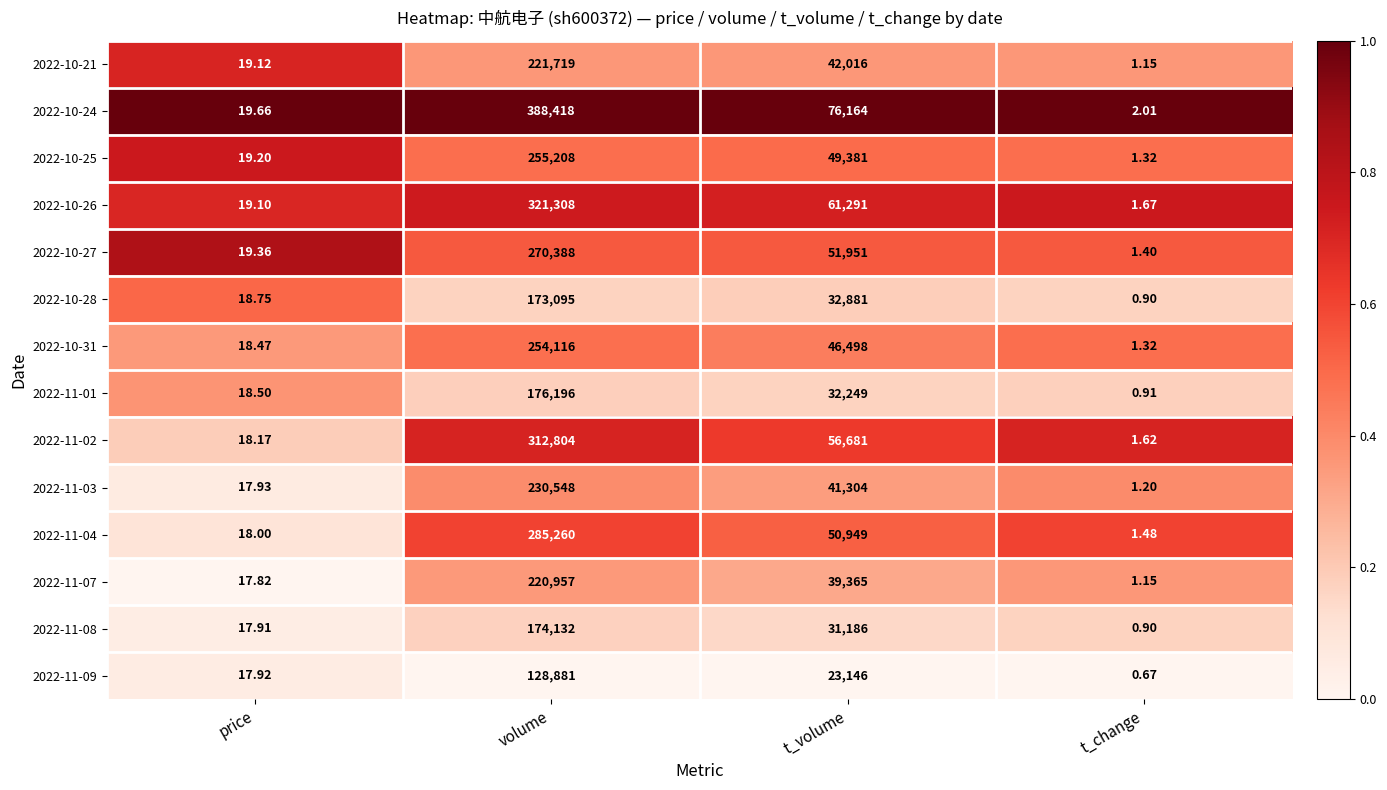

Is the value of 2022-10-26 at price greater than the value of 2022-11-08 at t_volume?

No